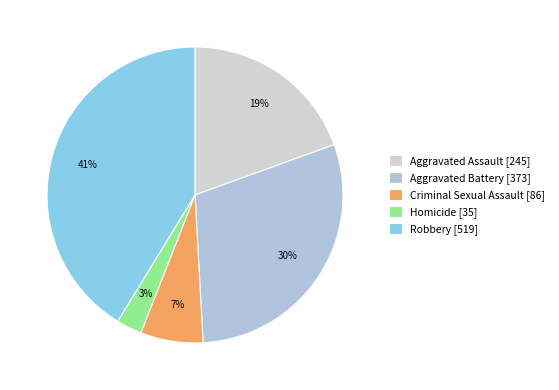

Which category has the smallest portion of the pie?

Homicide